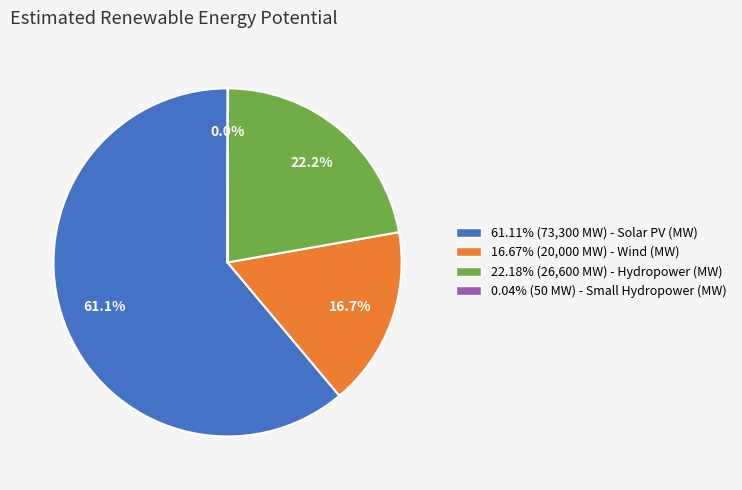

Does any single category account for the majority?

Yes